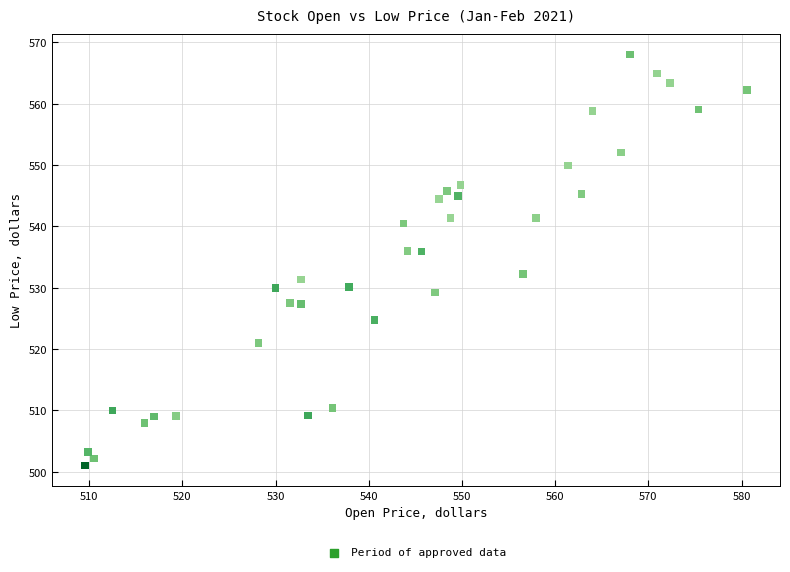

What is the range of Y values (max minus min)?

67.0